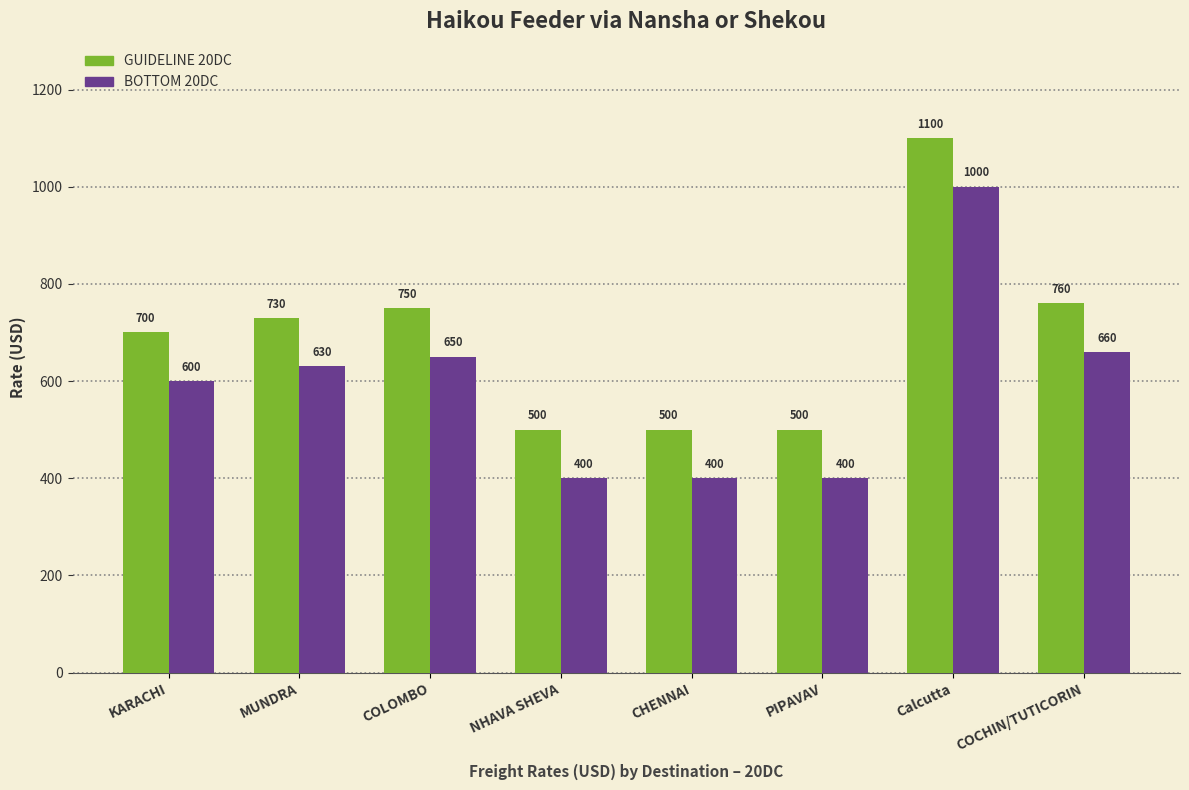

What is the maximum value for GUIDELINE 20DC?

1100